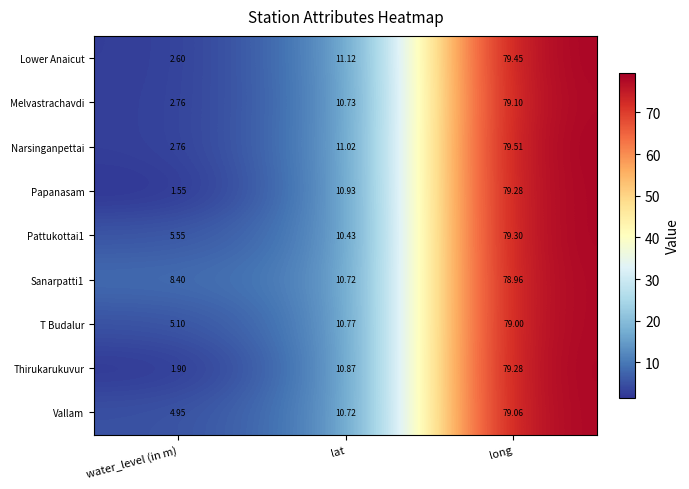

At which label is Narsinganpettai closest to 41?

lat